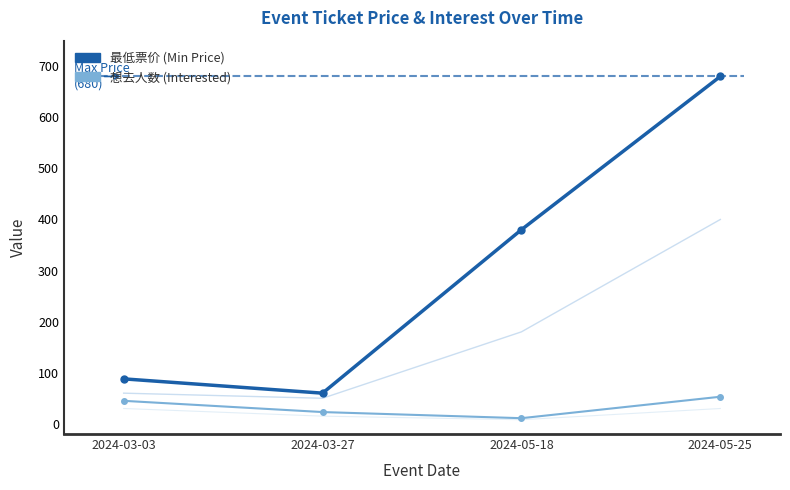

What is the average value of the 最低票价 (Min Price) series?

302